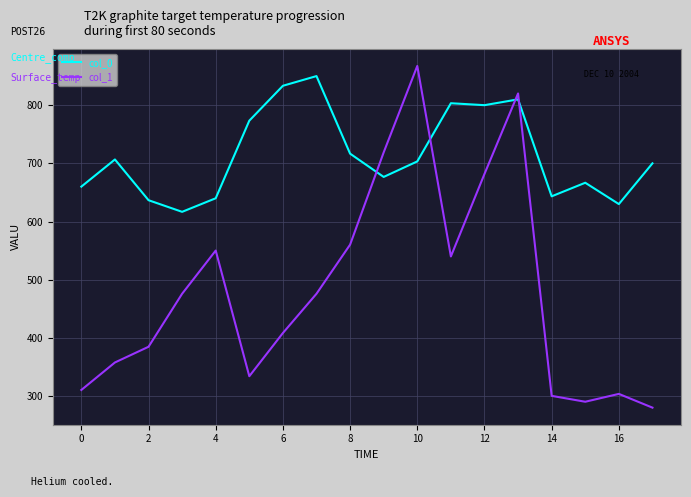

List the series in order of their overall mean, highest first.

col_0, col_1